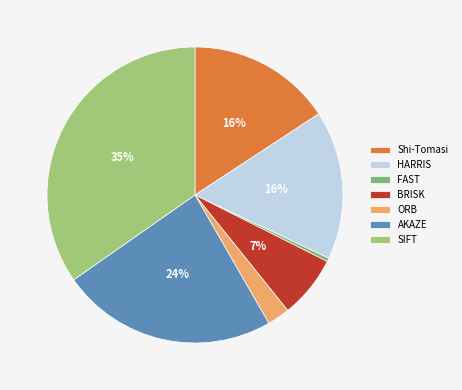

True or false: ORB accounts for 1% of the total.

False